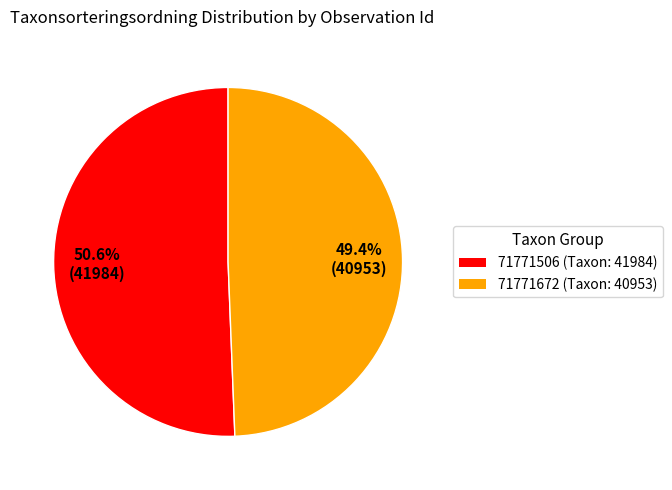

Approximately how many times larger is the value at 71771672 compared to 71771506?

1.0